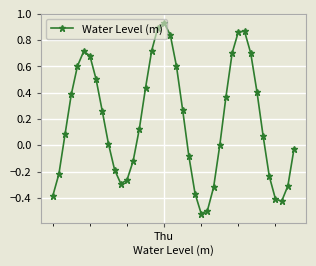

What is the difference between the maximum and minimum values?

1.5